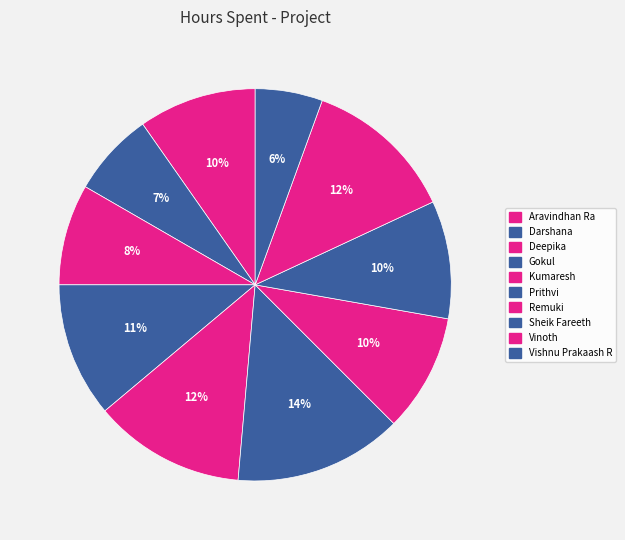

What percentage is the Vishnu Prakaash R slice, to the nearest percent?

6%